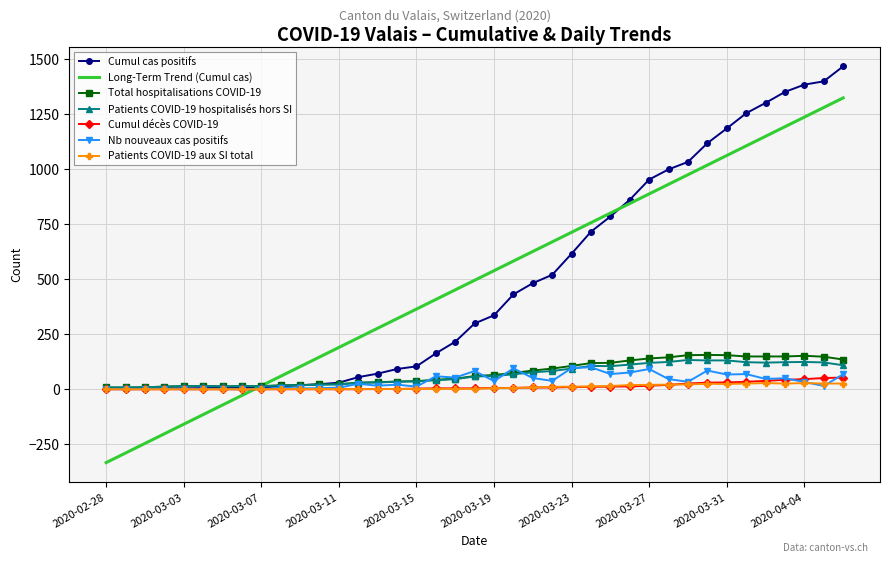

Which series has the largest range (max minus min)?

Long-Term Trend (Cumul cas)